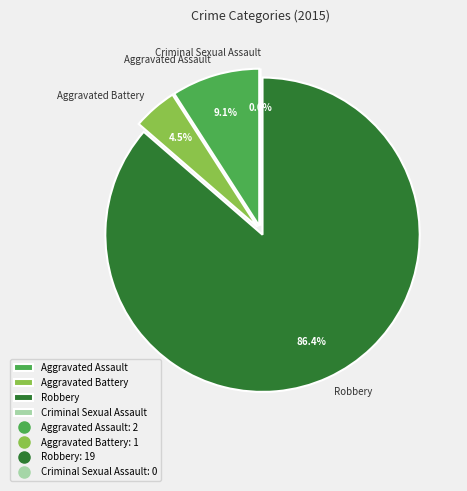

To the nearest percent, what is the average slice percentage?

25%